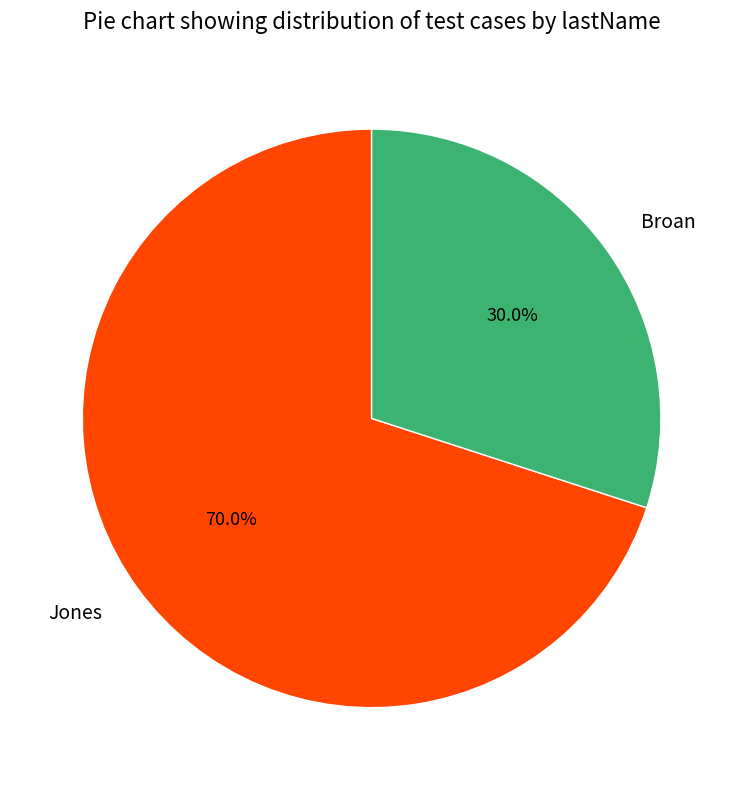

Do Jones and Broan together represent more than half of the pie?

Yes